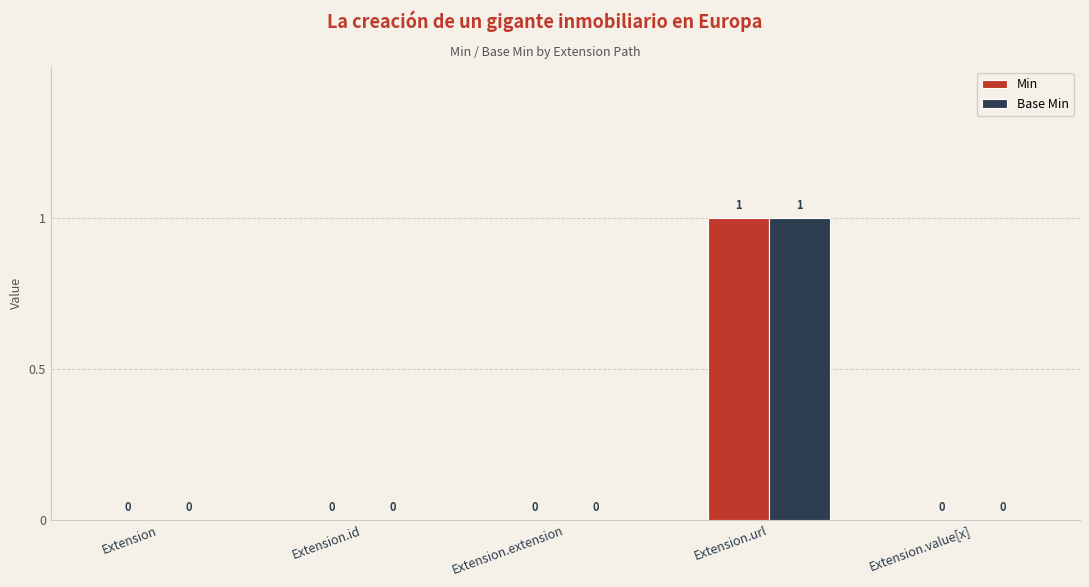

What is the highest value of the Min series?

1